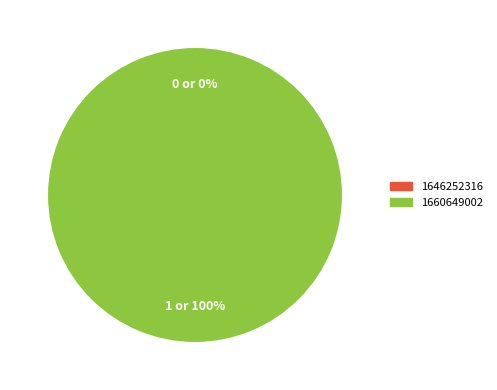

Does 1660649002 account for over 50% of the chart?

Yes